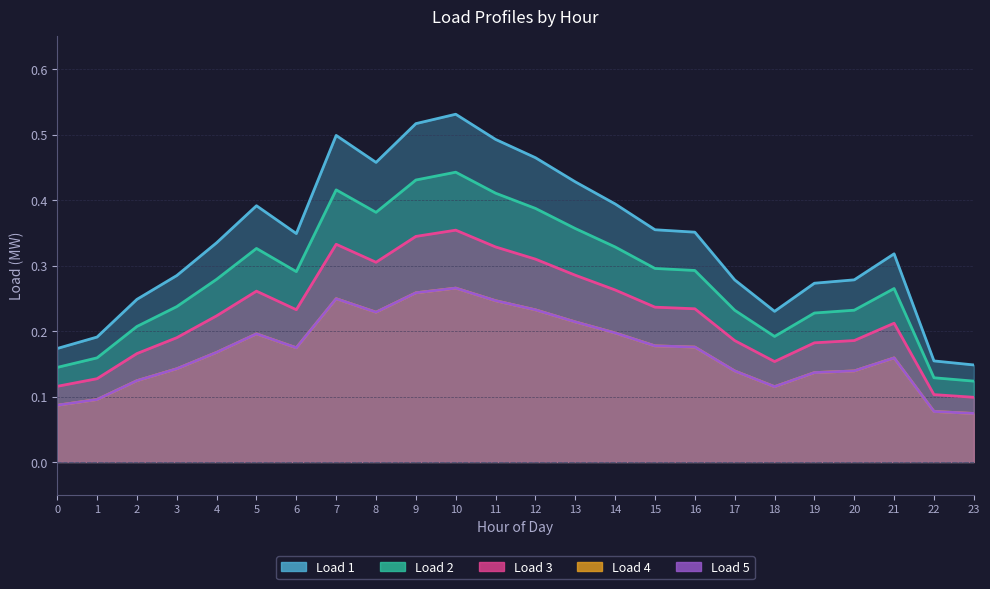

At how many categories does at least one series exceed 0?

24